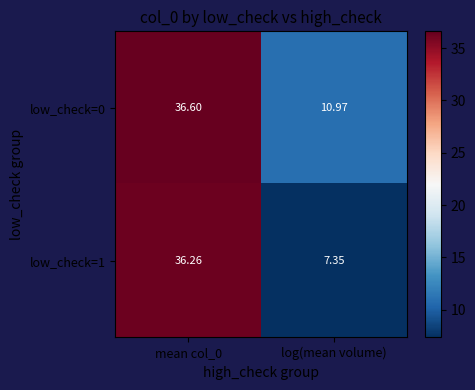

How many categories are shown in the chart?

2